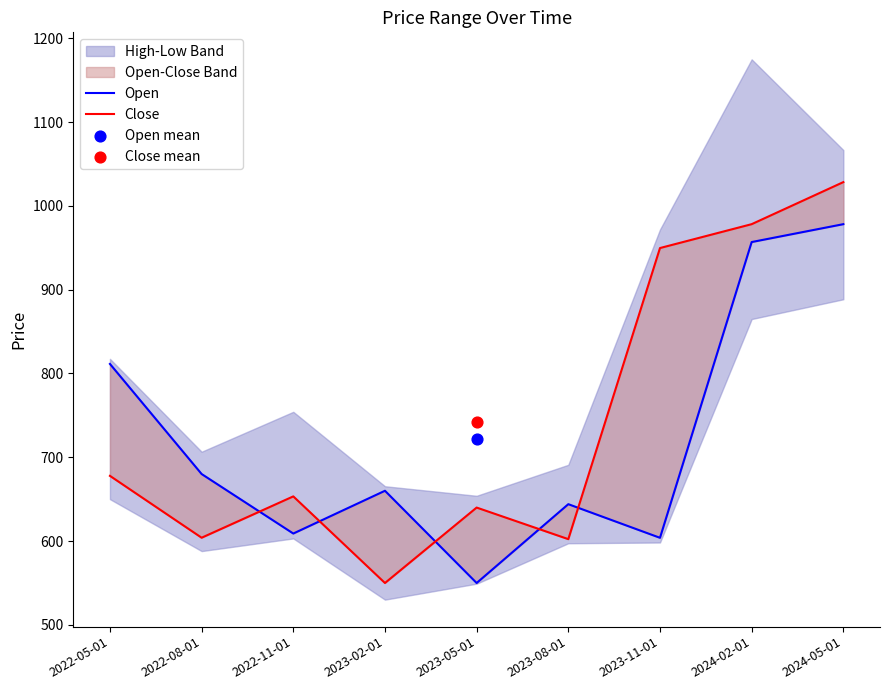

At how many categories does at least one series exceed 931?

3